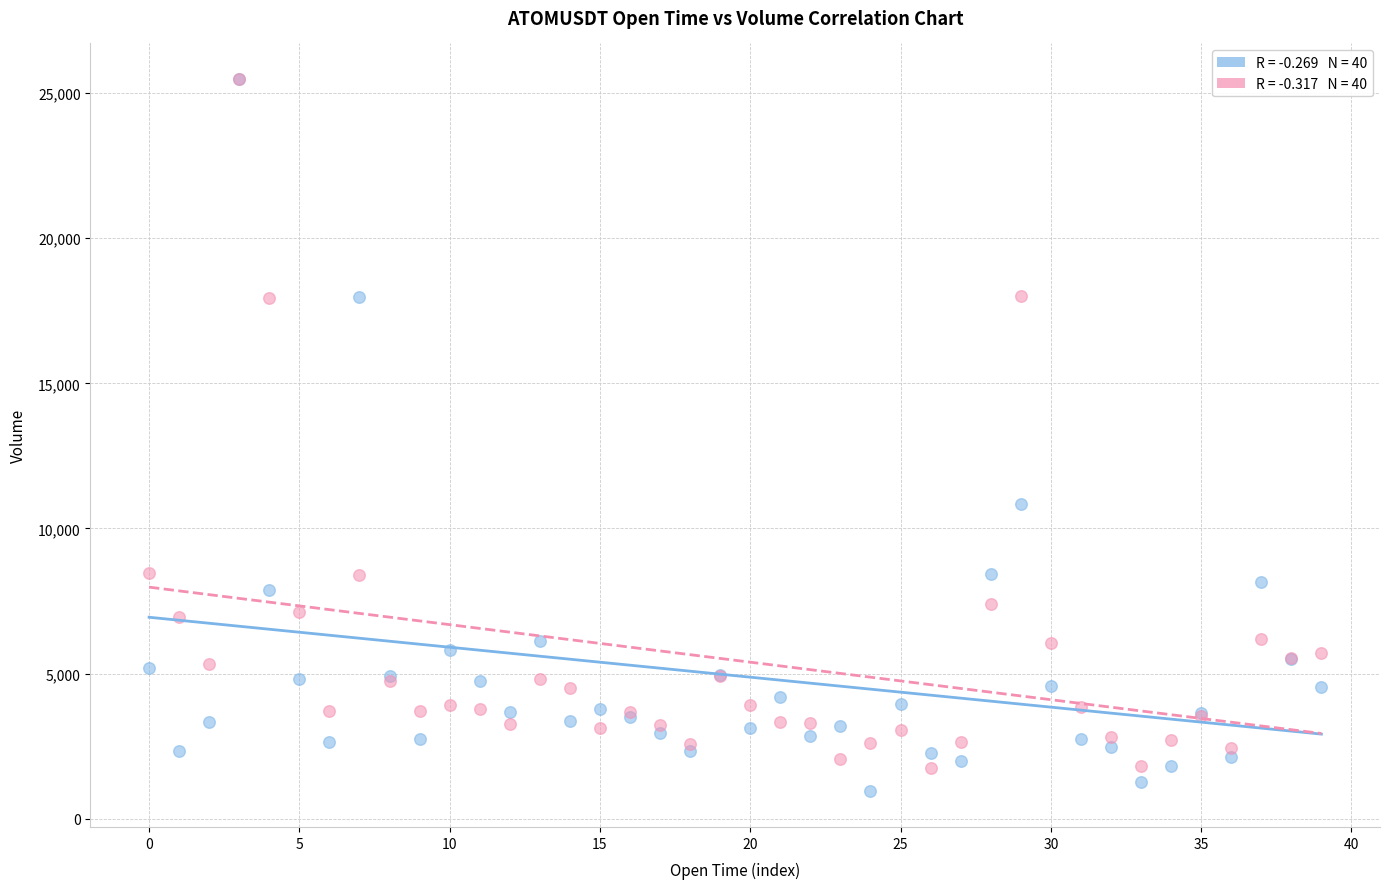

Across all series, what Y value is closest to 13213?

10856.9